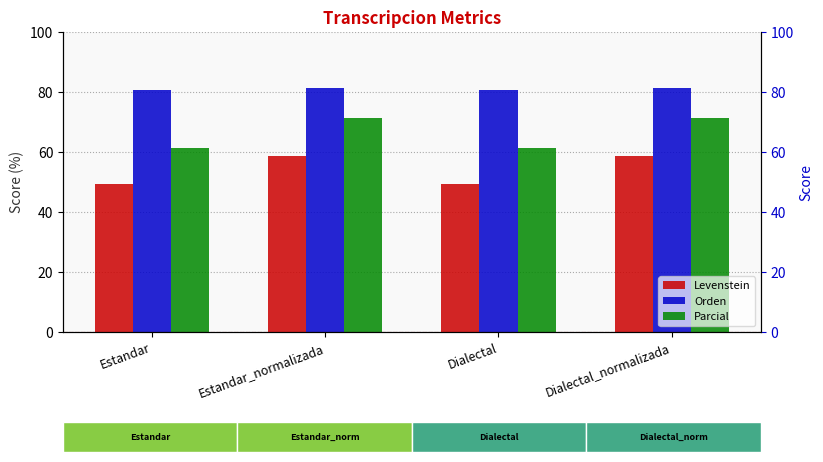

Reading left to right, list all the values displayed in this chart.

Levenstein: 49.3	58.6	49.3	58.6
Orden: 80.5	81.2	80.5	81.2
Parcial: 61.4	71.3	61.4	71.3